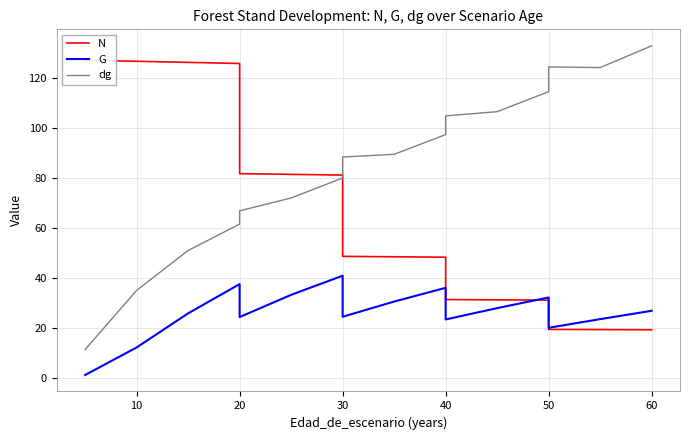

Rank the categories by dg value from highest to lowest.

15, 13, 14, 12, 11, 10, 9, 8, 70, 60, 50, 40, 30, 20, 10, 0